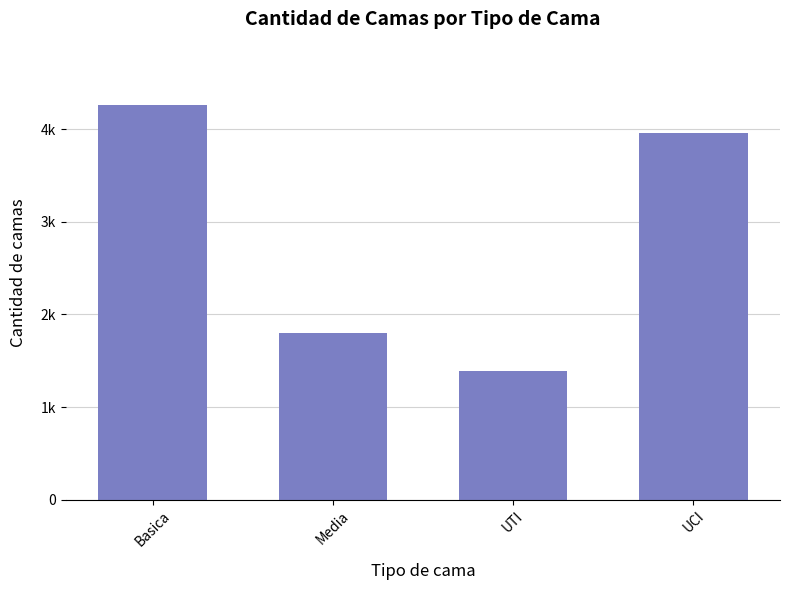

What is the ratio of the value at UCI to the value at Basica?

0.9